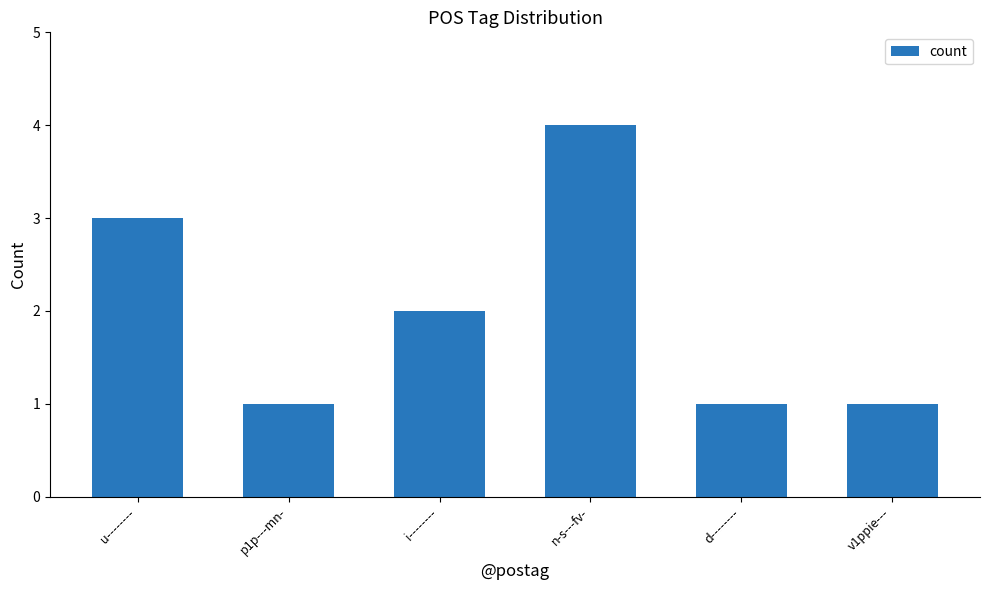

The value at d-------- is 1. True or false?

True